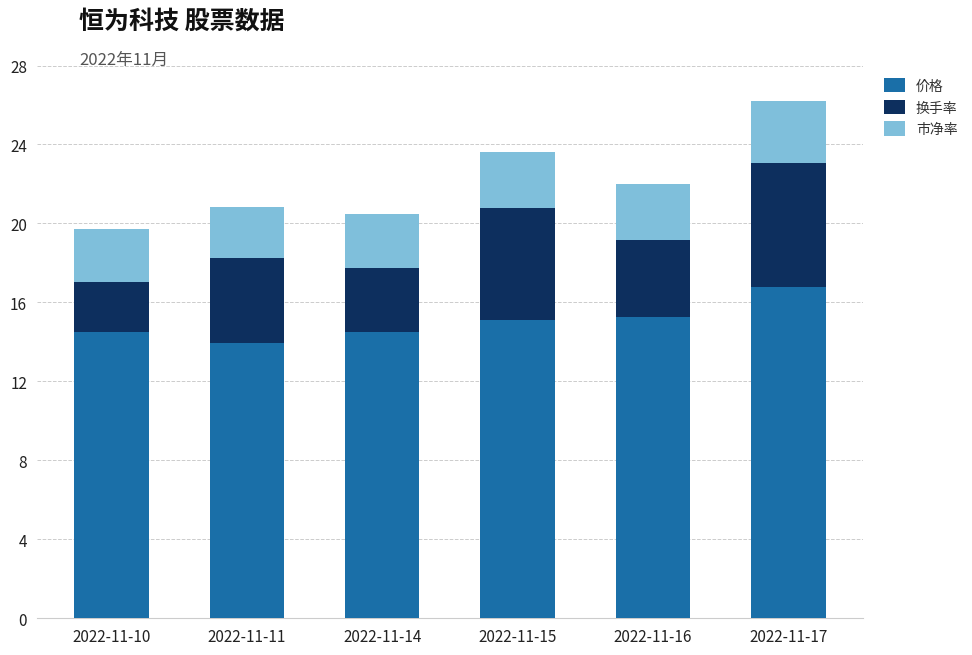

What is the maximum value for 价格?

16.8